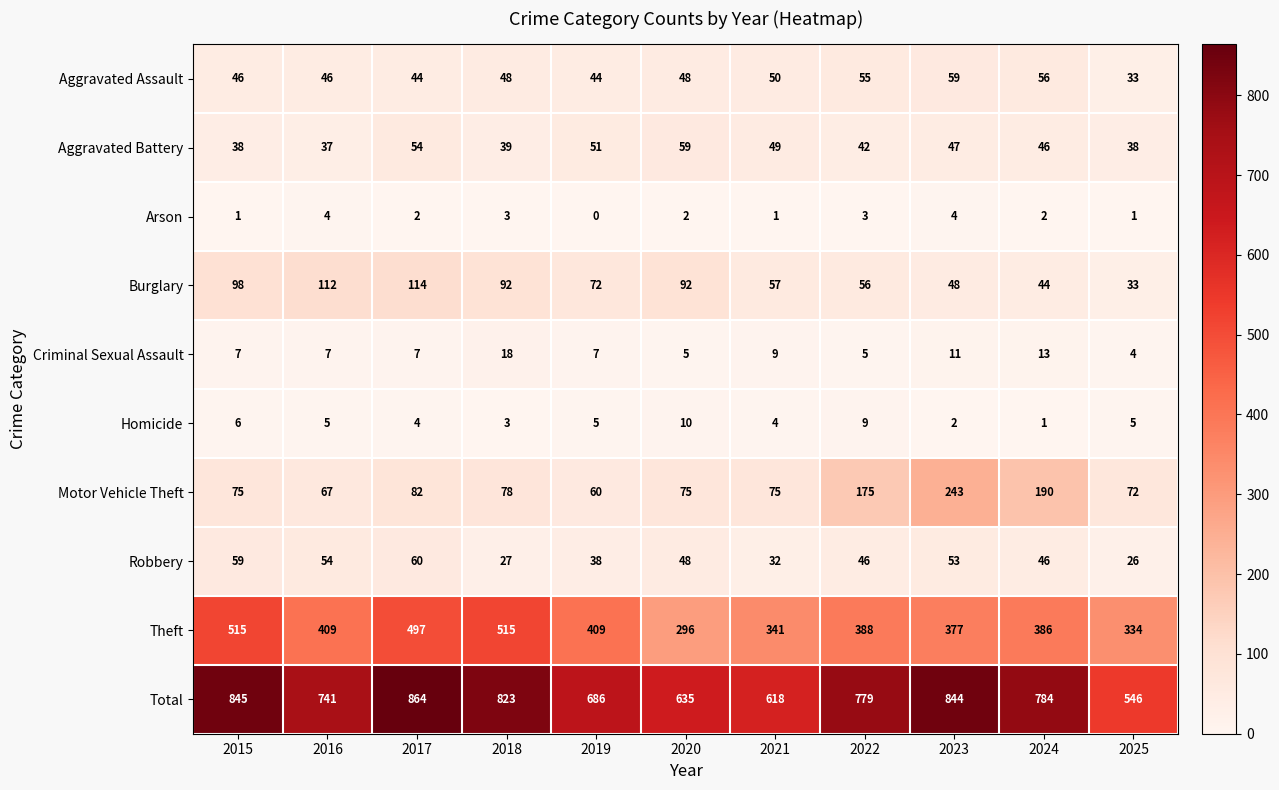

What is the spread (max minus min) of values at 2025?

545